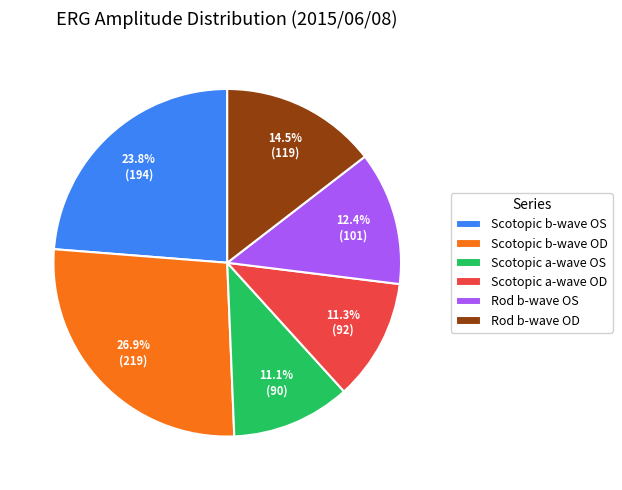

What portion of the pie excludes Scotopic a-wave OD?

88.7%